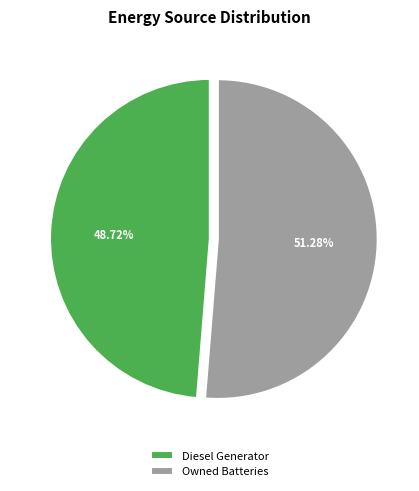

Is the sum of Owned Batteries and Diesel Generator greater than half?

Yes